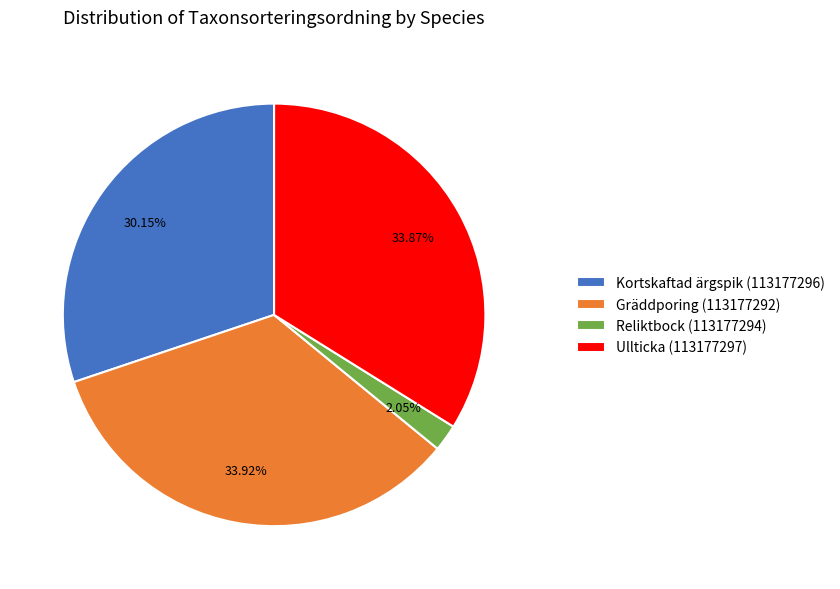

The Kortskaftad ärgspik (113177296) slice represents 30% of the pie. True or false?

True